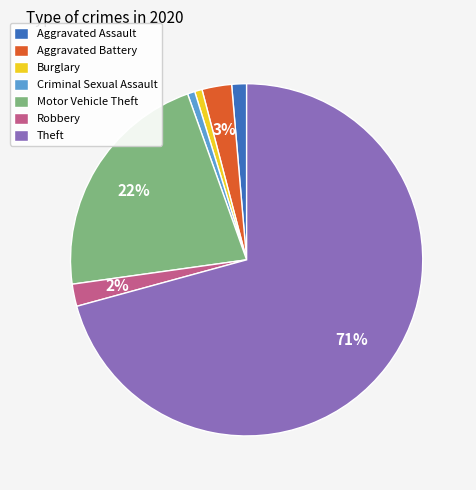

Does any single category account for the majority?

Yes